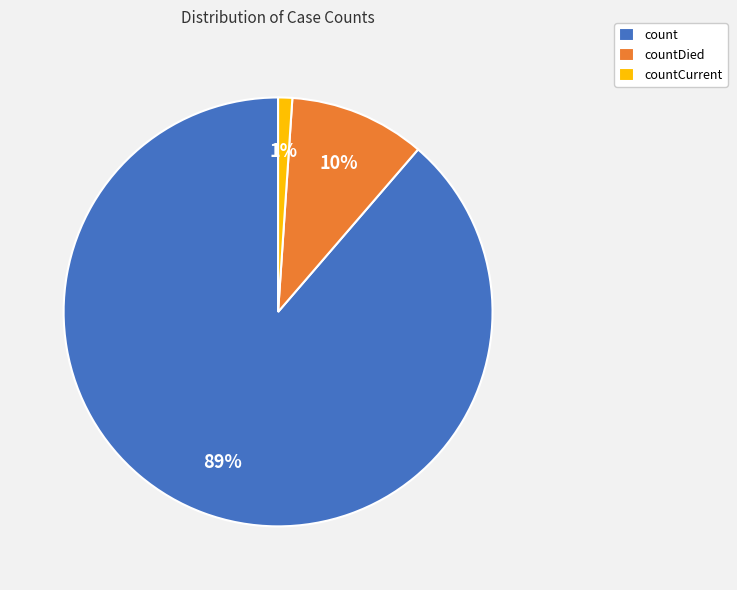

Does count represent more than half of the total?

Yes